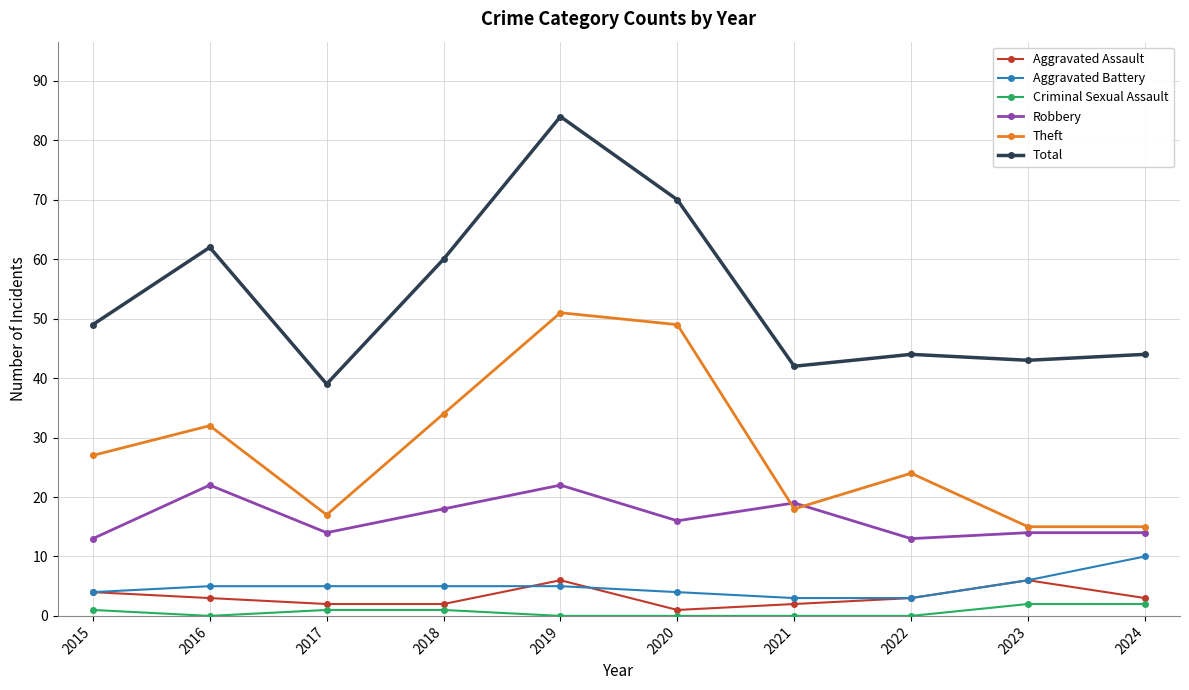

What is the minimum value for Theft?

15